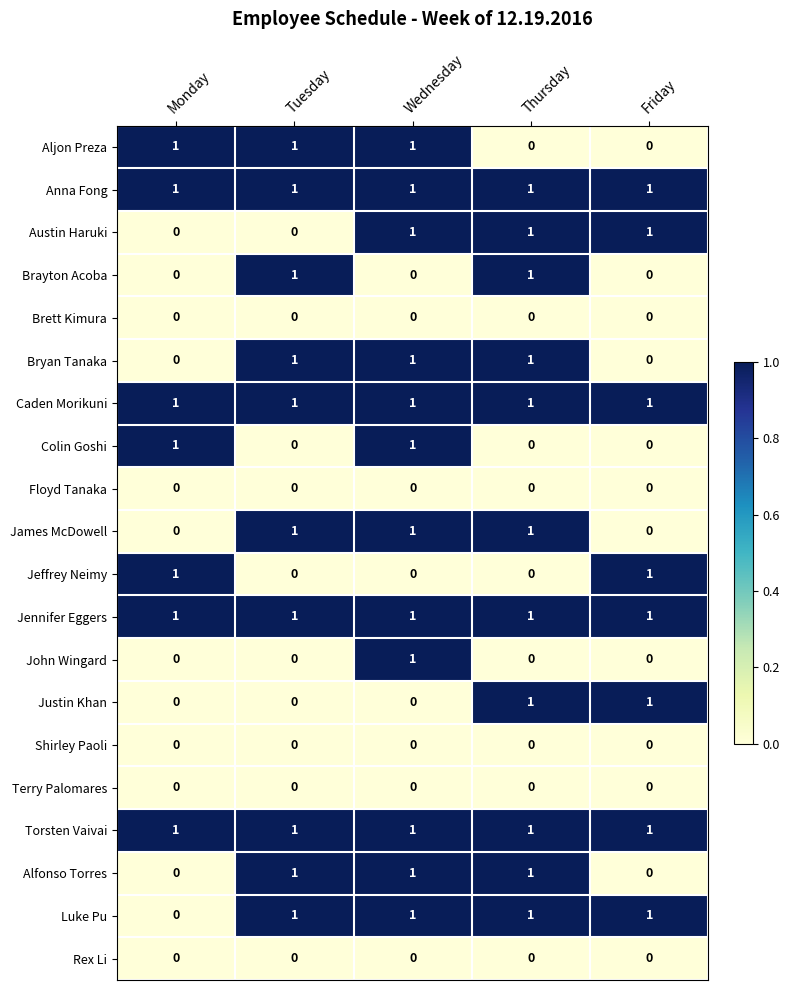

At which category is the sum across all series the highest?

Wednesday